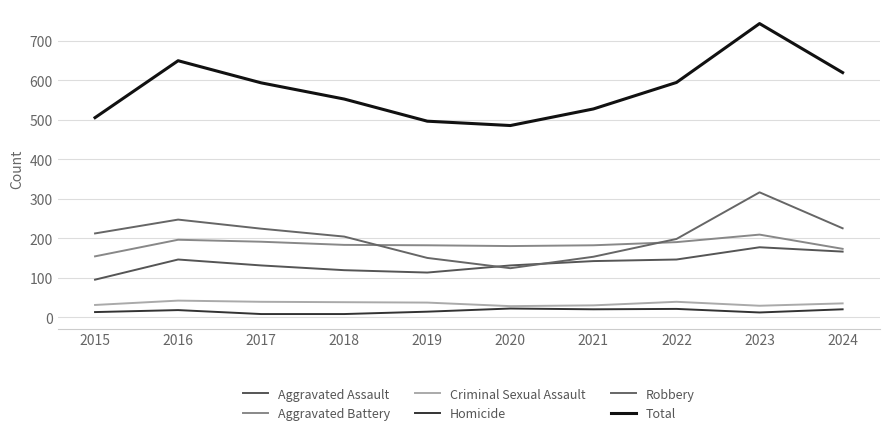

Reading left to right, transcribe all the data shown in this chart.

Aggravated Assault: 95	146	131	119	113	131	142	146	177	166
Aggravated Battery: 154	196	191	183	182	180	182	190	209	173
Criminal Sexual Assault: 31	42	39	38	37	28	30	39	29	35
Homicide: 13	18	8	8	14	22	20	21	12	20
Robbery: 212	247	224	204	150	124	153	198	316	225
Total: 505	649	593	552	496	485	527	594	743	619